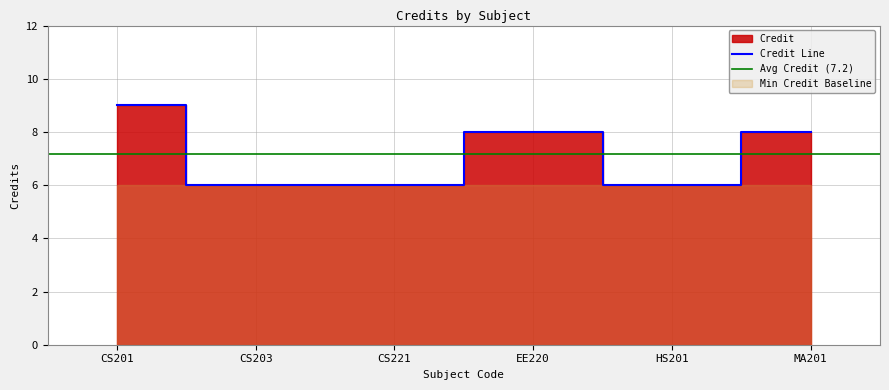

Rank the categories by value from lowest to highest.

CS203, CS221, HS201, EE220, MA201, CS201